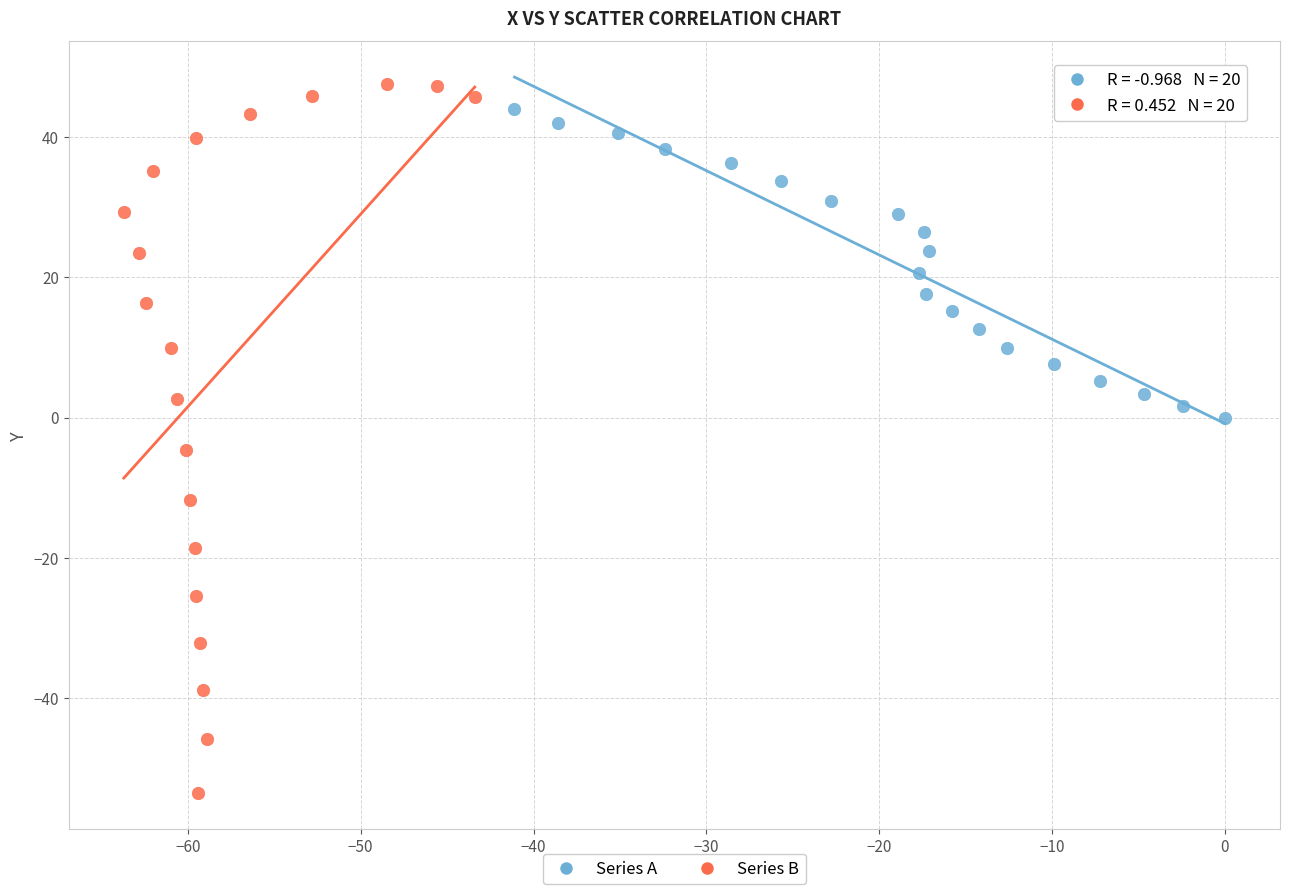

What are all the series names shown in the legend?

Series A, Series B